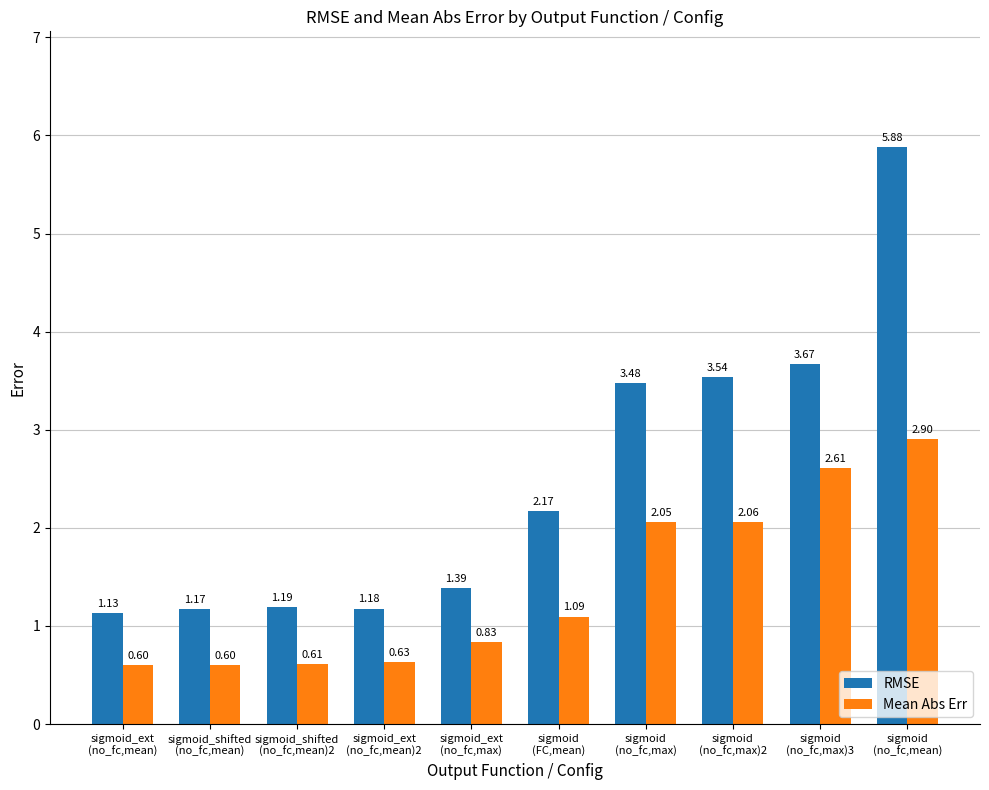

At which category is the sum across all series the highest?

sigmoid
(no_fc,mean)